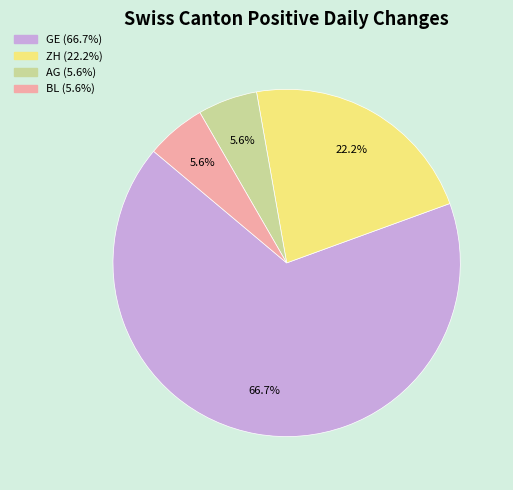

Does any single category account for the majority?

Yes